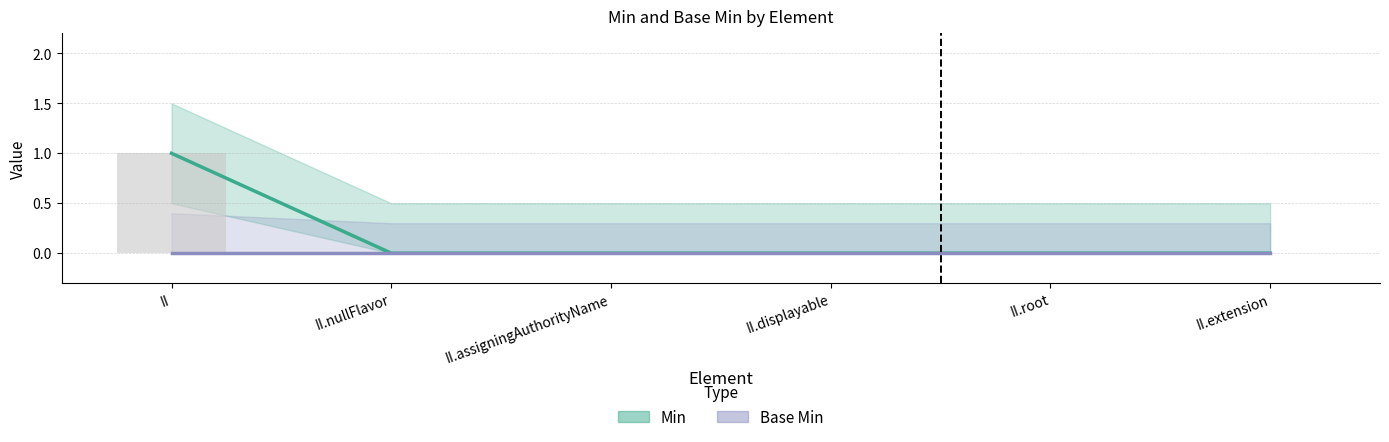

How many groups of bars are there?

6